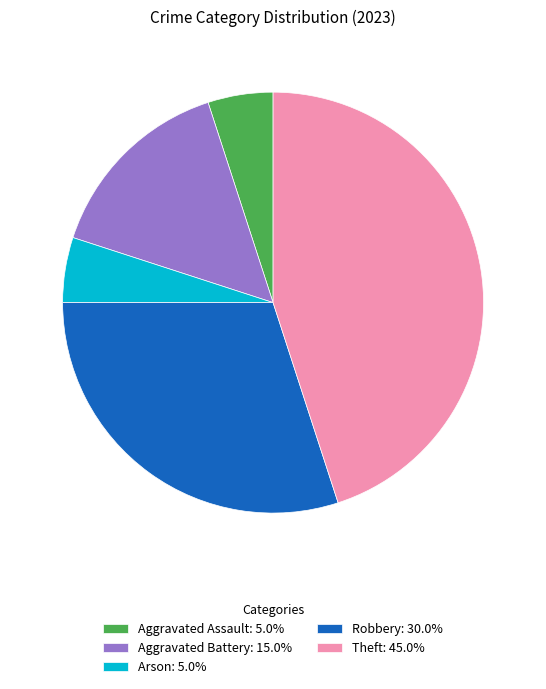

Does Arson: 5.0% account for over 50% of the chart?

No